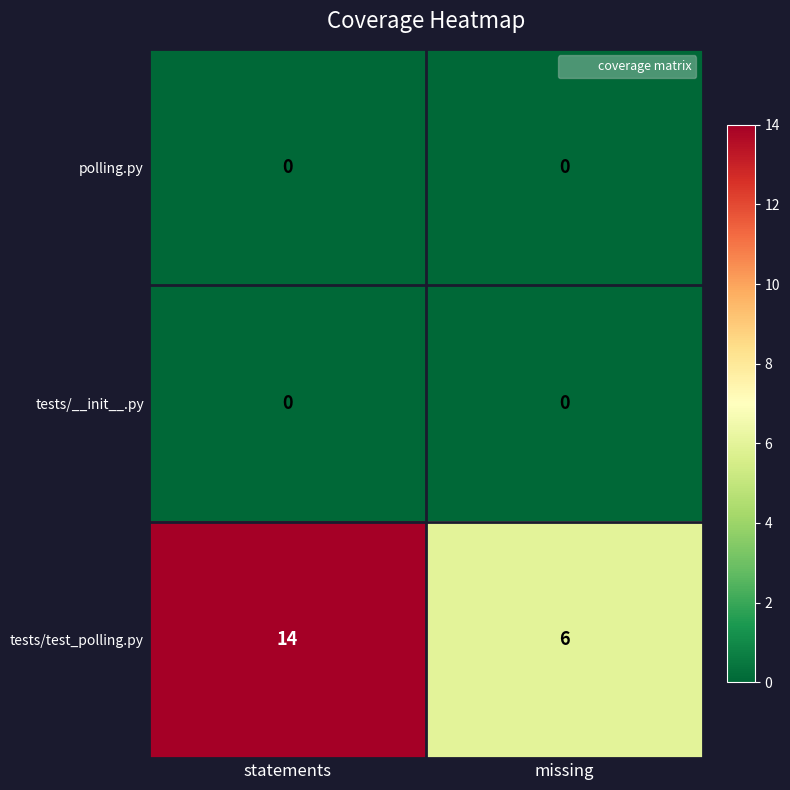

What is the maximum value shown in the chart?

14